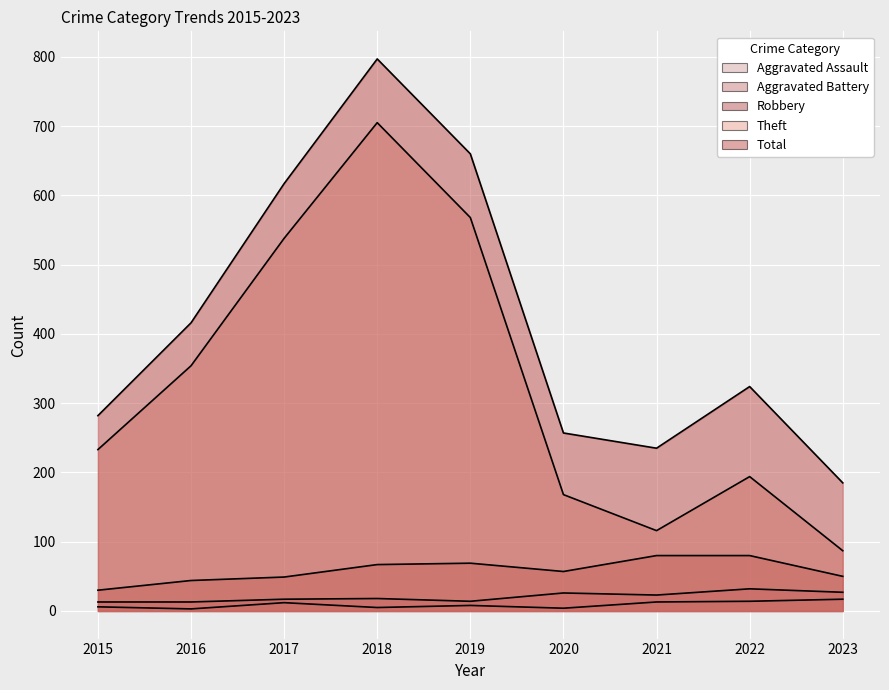

True or false: Aggravated Assault and Theft intersect in this chart.

False